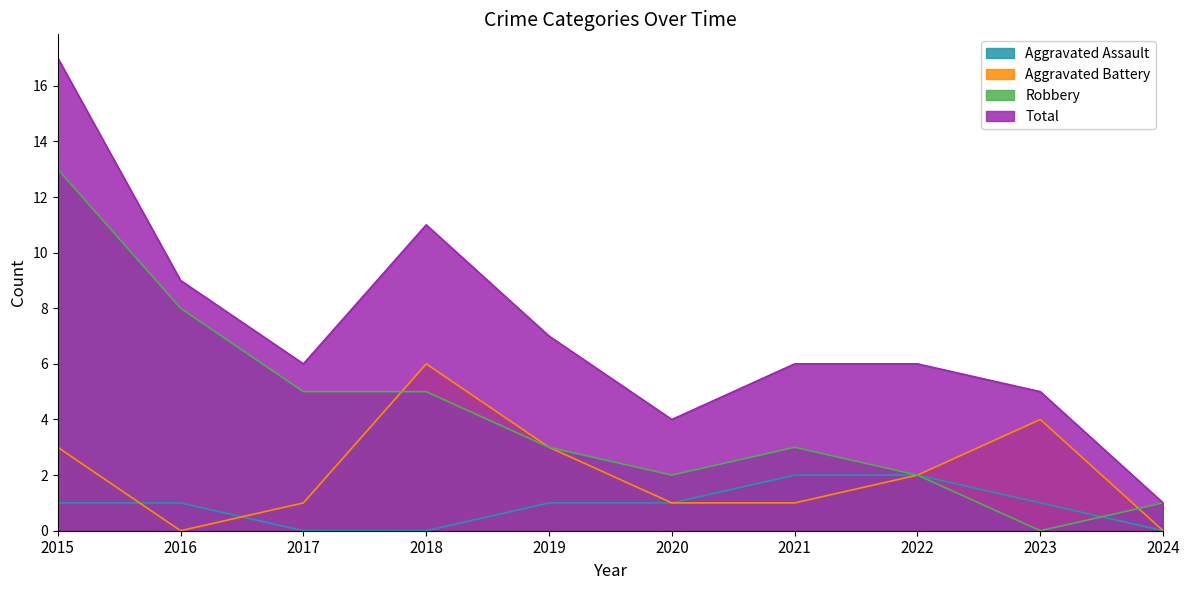

What are all the series names shown in the legend?

Aggravated Assault, Aggravated Battery, Robbery, Total